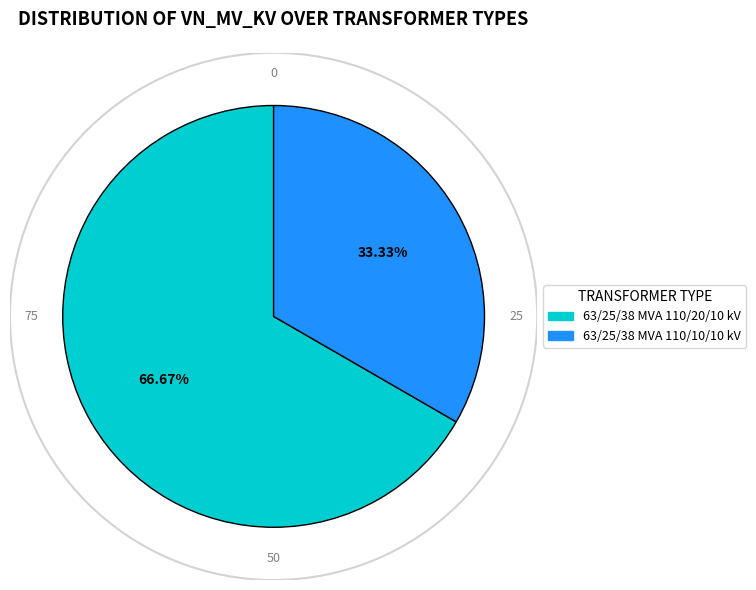

True or false: 63/25/38 MVA 110/20/10 kV accounts for 73% of the total.

False